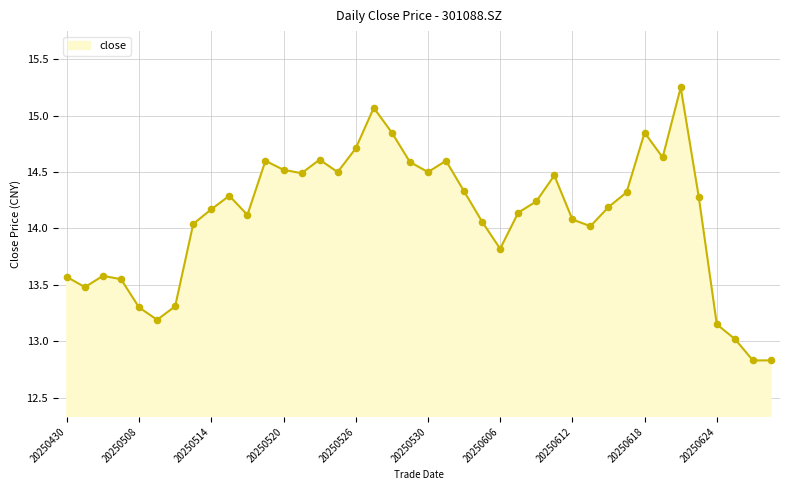

What is the difference between the maximum and minimum values?

2.4